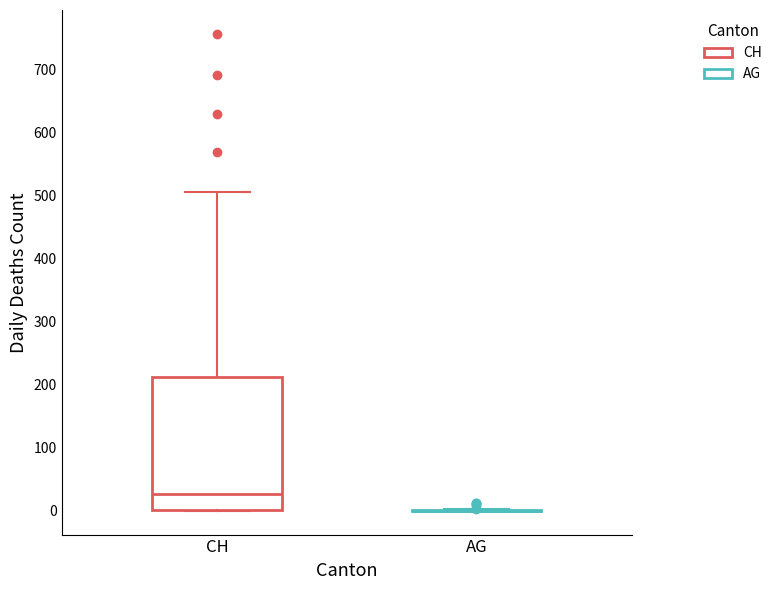

Reading left to right, transcribe this box plot: for each box, give where its median line is, the range the box spans, and where its two whiskers end, as read against the y-axis. The values are not printed on the chart, so give them approximately, as read against the axis.

CH: median 30, box 0 to 210, whiskers 0 to 510
AG: box collapsed to a line at 0, whiskers 0 to 0